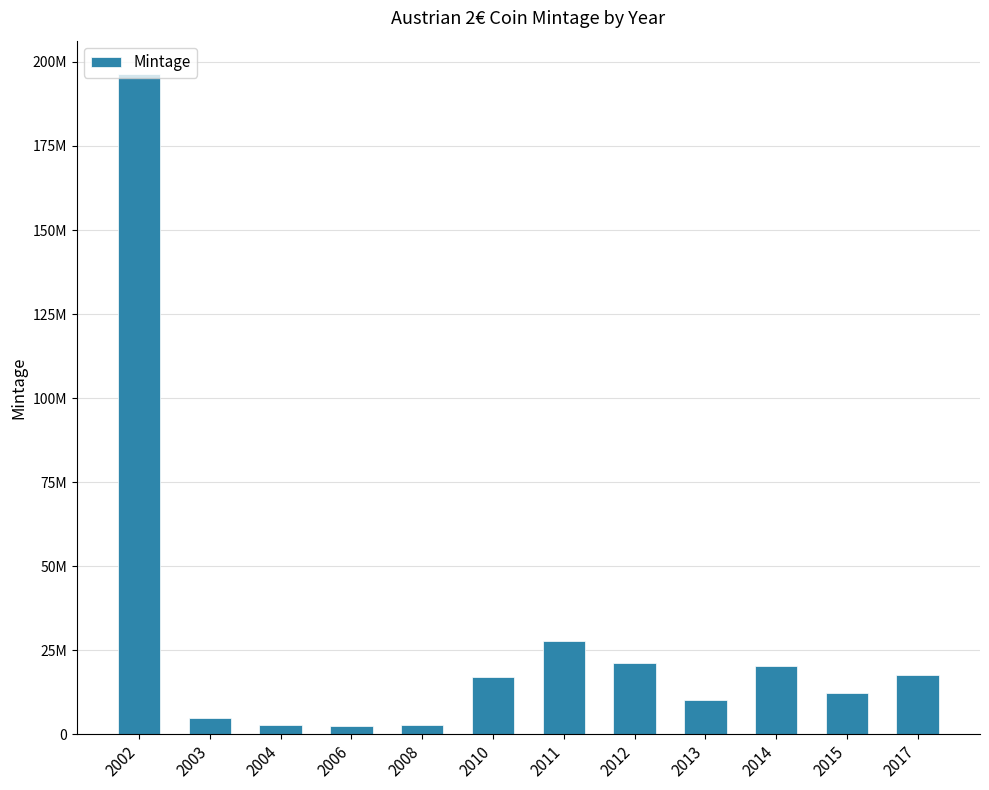

What is the sum of all values?

335535000